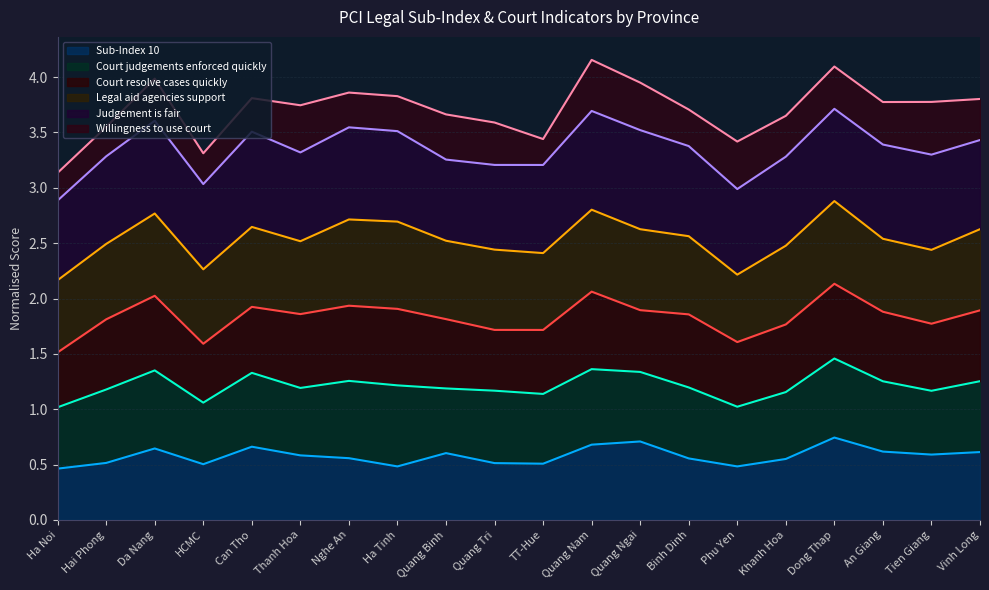

Is the value of Willingness to use court at Quang Nam greater than the value of Court resolve cases quickly at Phu Yen?

No